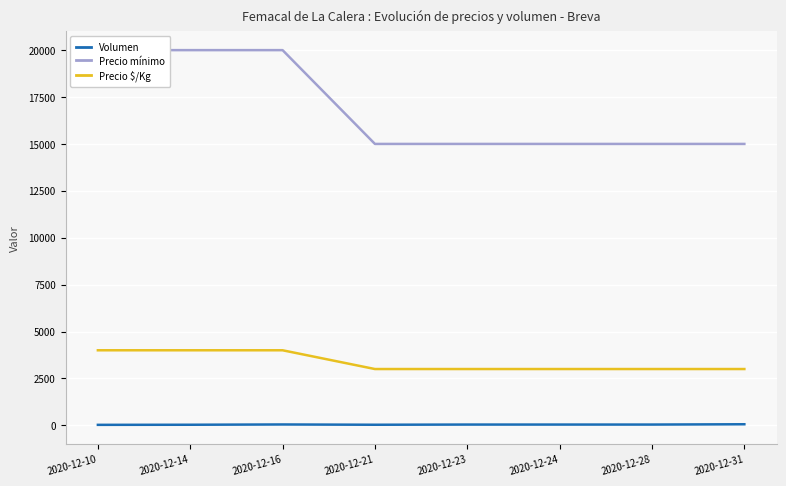

True or false: Volumen has more than 2 points higher than both neighbors.

False